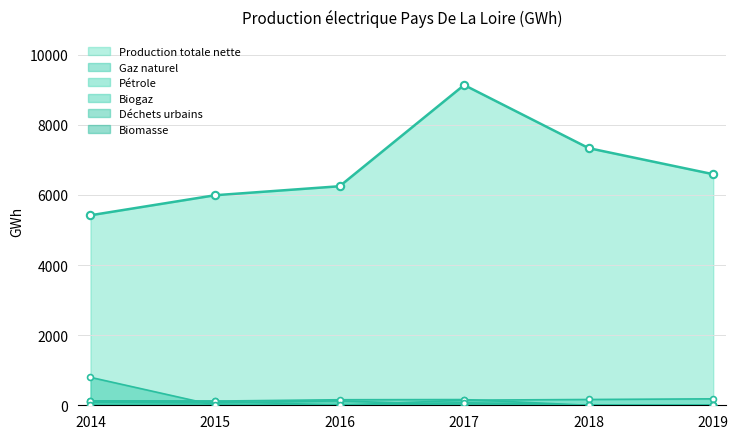

What are all the series names shown in the legend?

Production totale nette, Gaz naturel, Pétrole, Biogaz, Déchets urbains, Biomasse